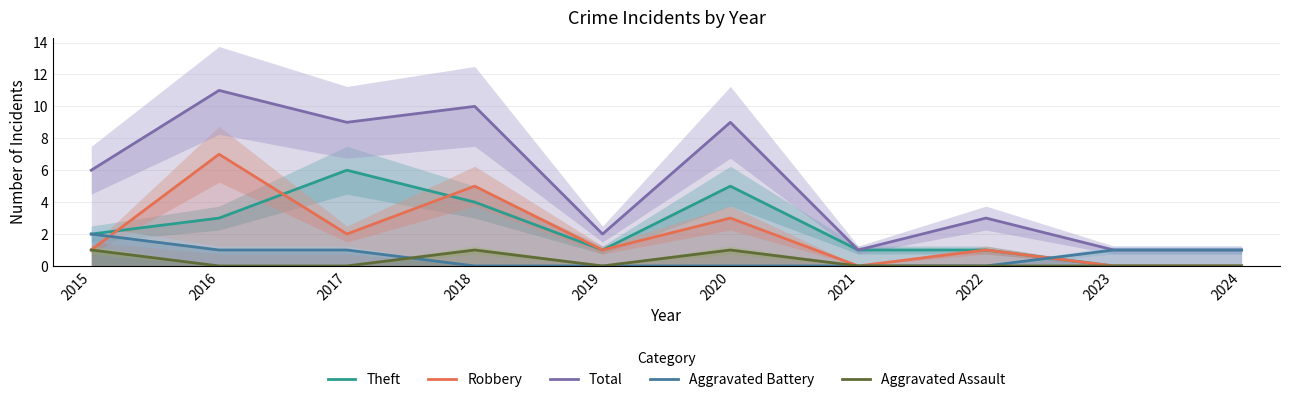

Read the Theft value at 2019.

1